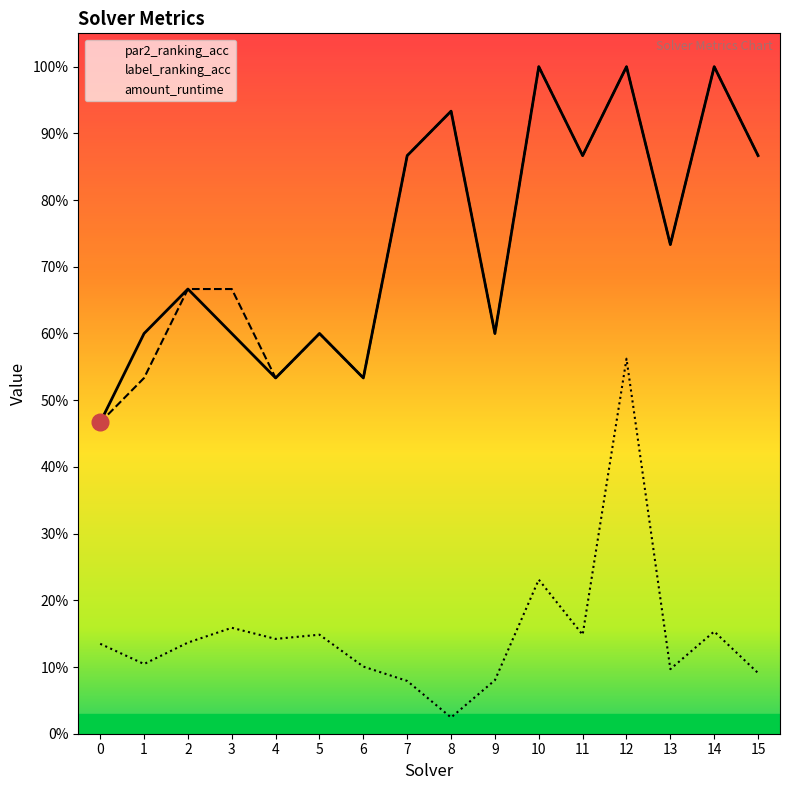

What is the sum of all amount_runtime values?

2.4